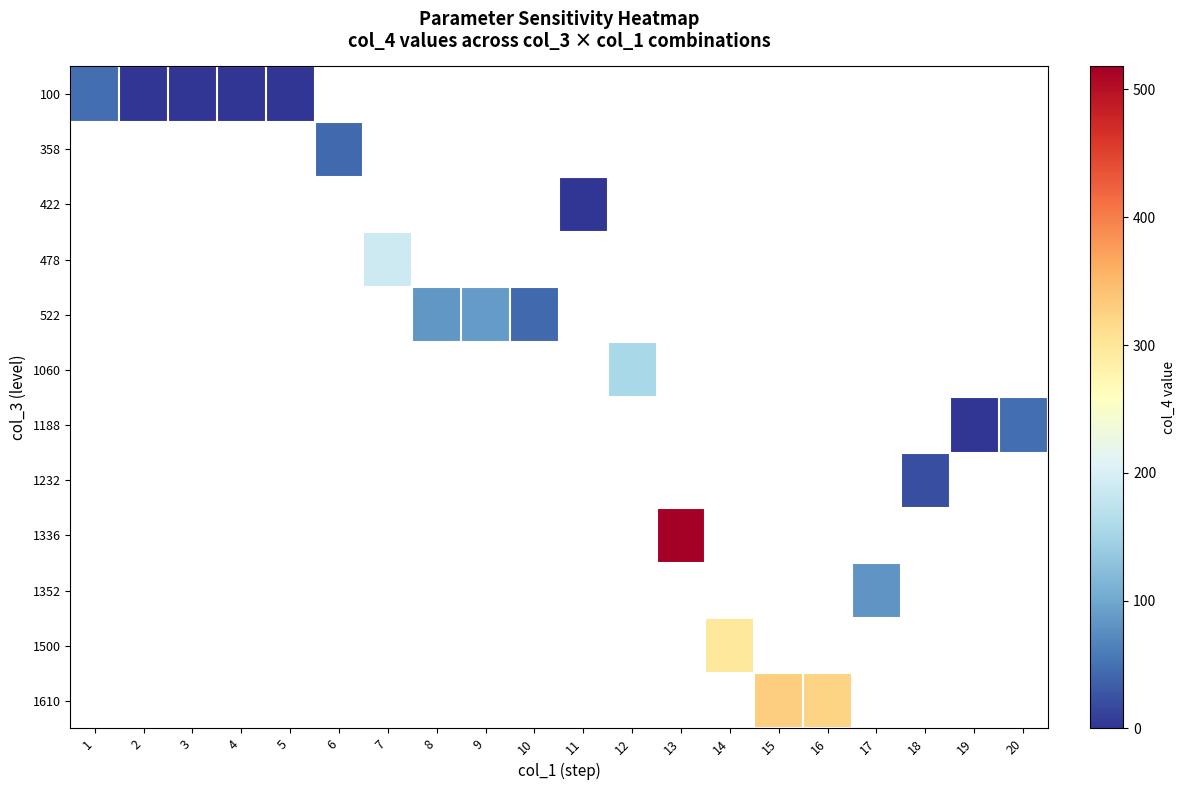

How many distinct data groups are displayed?

12